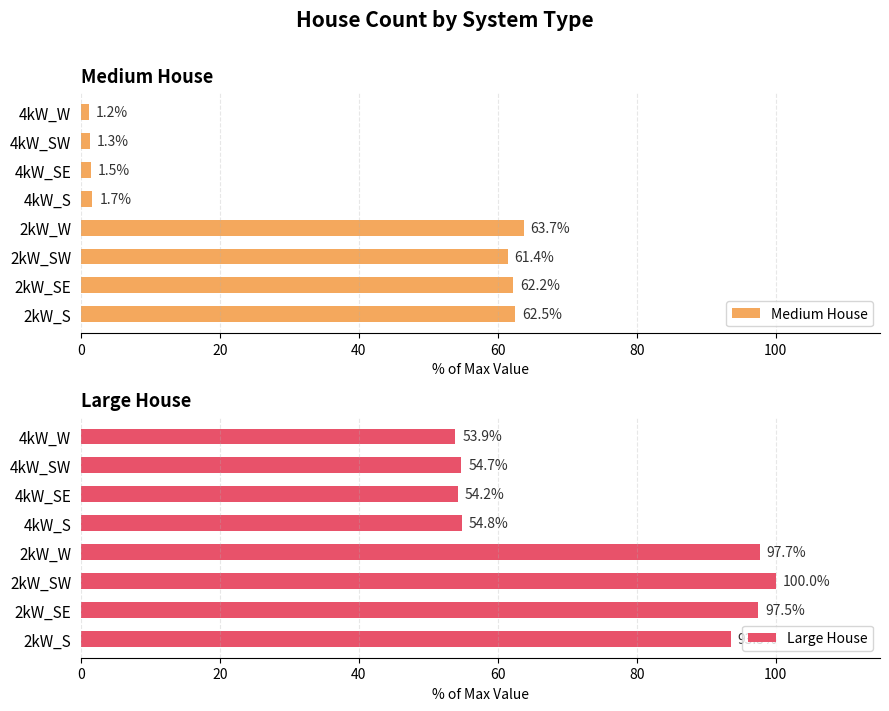

What is the average value of the Medium House series?

31.9